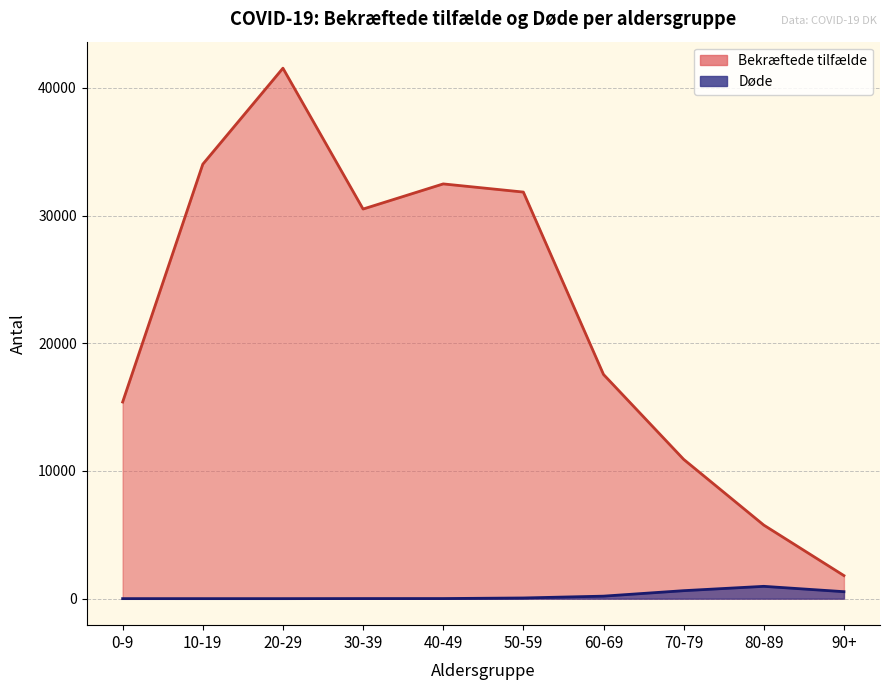

Where is the first local maximum for Døde?

80-89